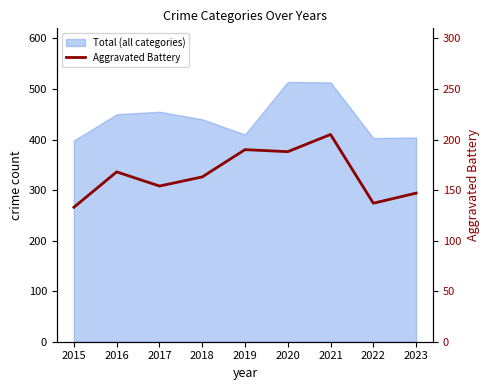

Which has a higher value, 2017 or 2021?

2021